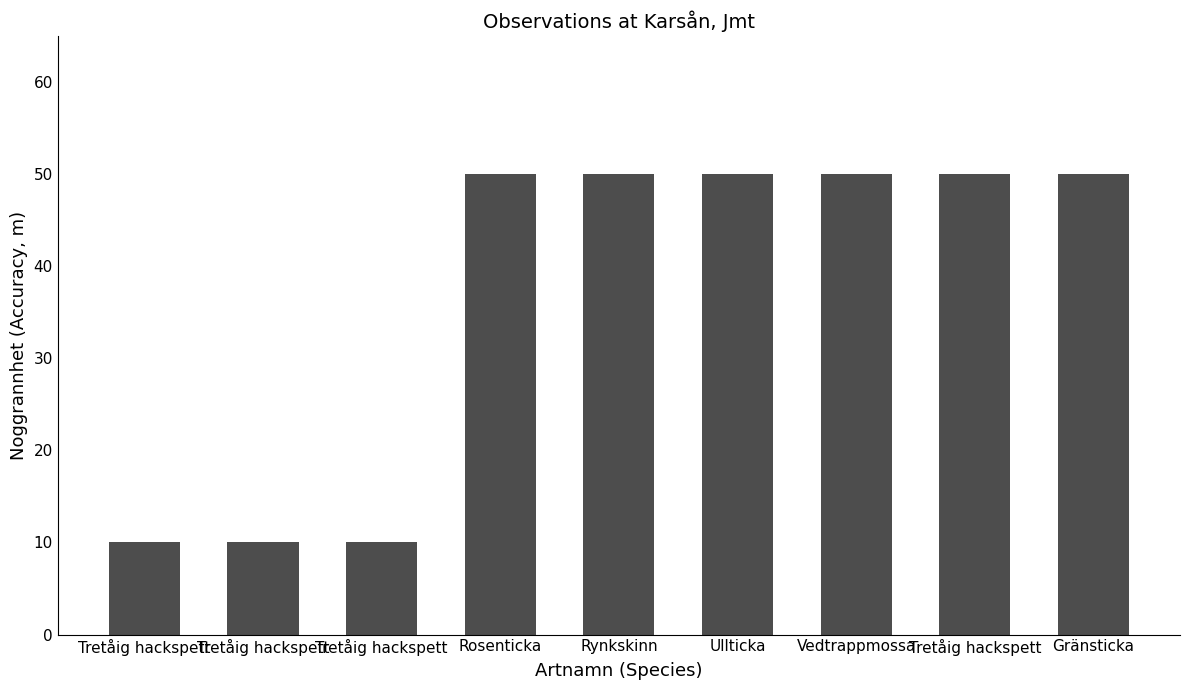

Reading right to left, extract all data points from this chart.

50	50	50	50	50	50	10	10	10